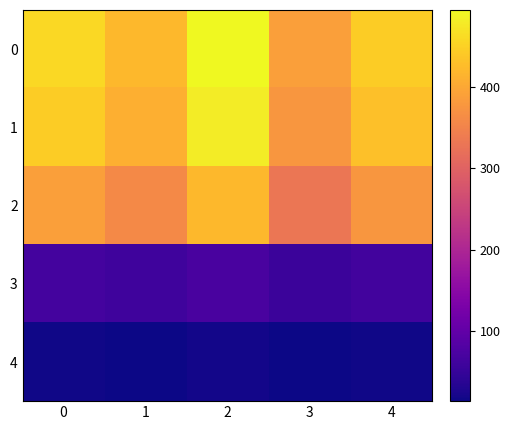

Rank the series by their maximum value, from lowest to highest.

4, 3, 2, 1, 0